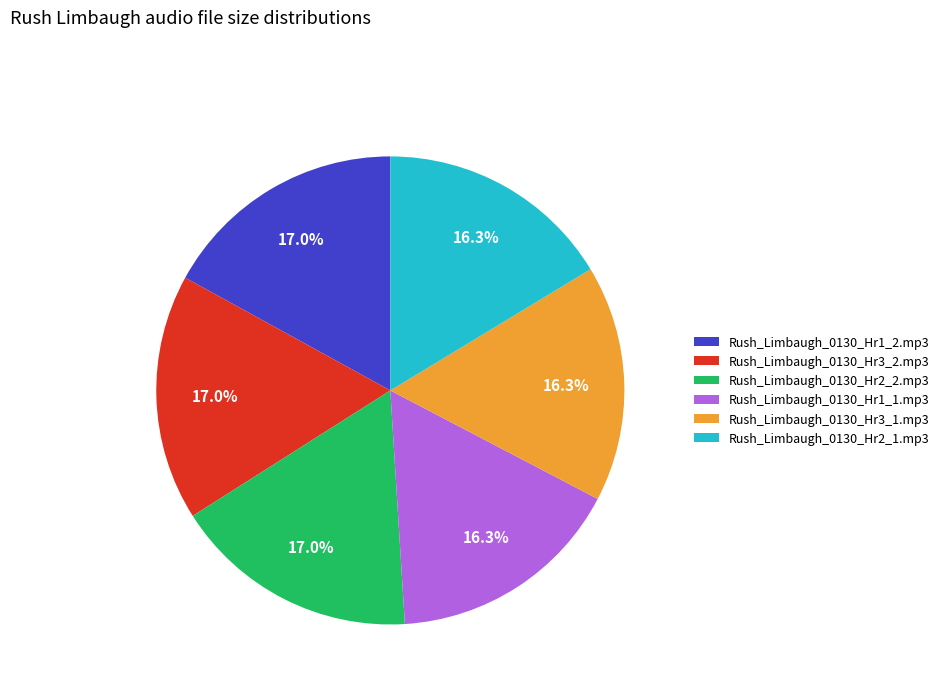

What percentage is NOT represented by Rush_Limbaugh_0130_Hr2_2.mp3?

83.0%